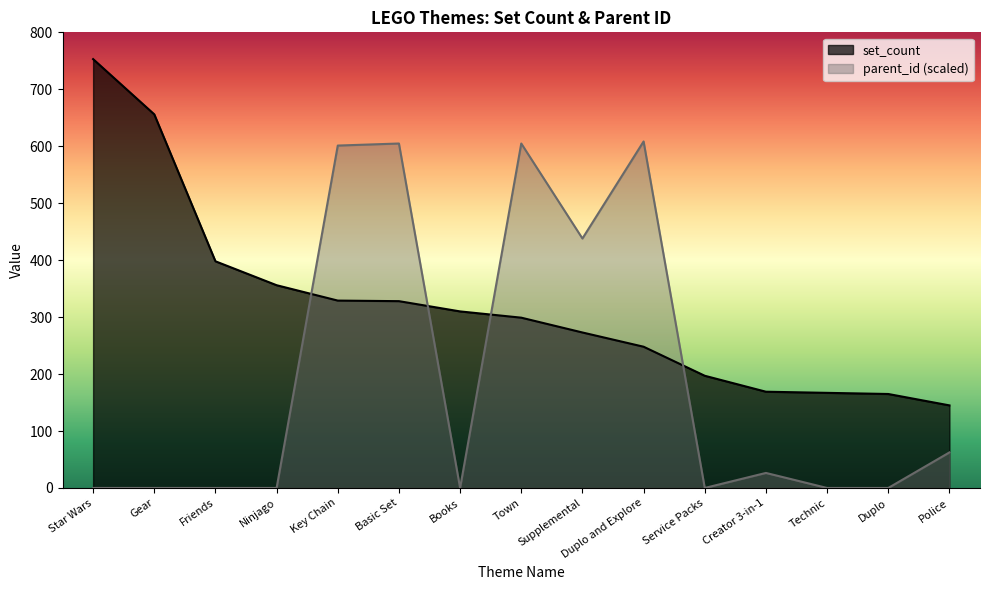

The parent_id series shows 604.8 at Town. True or false?

True